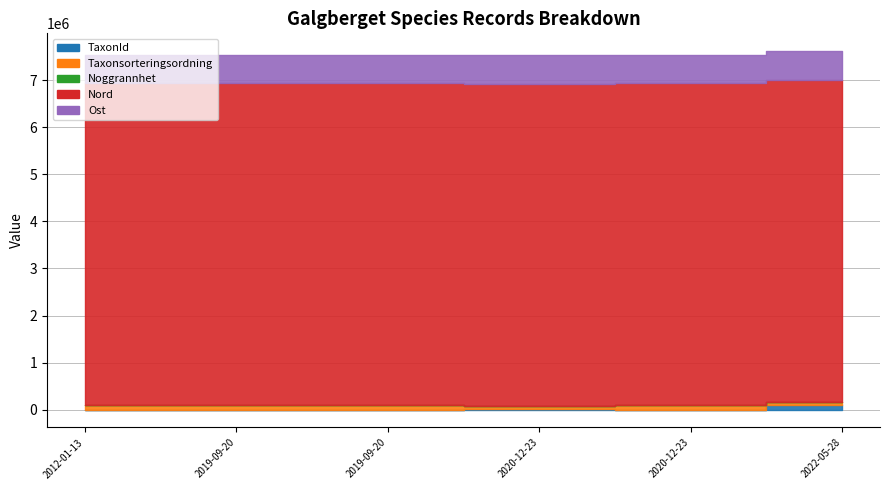

Reading left to right, what are all the values shown in this chart?

TaxonId: 1202	658	67	6425	1202	103012
Taxonsorteringsordning: 89392	89673	90079	77506	89392	56632
Noggrannhet: 50	10	10	10	10	25
Nord: 6846569	6846575	6846597	6846444	6846540	6846668
Ost: 612392	612415	612414	612318	612406	612403